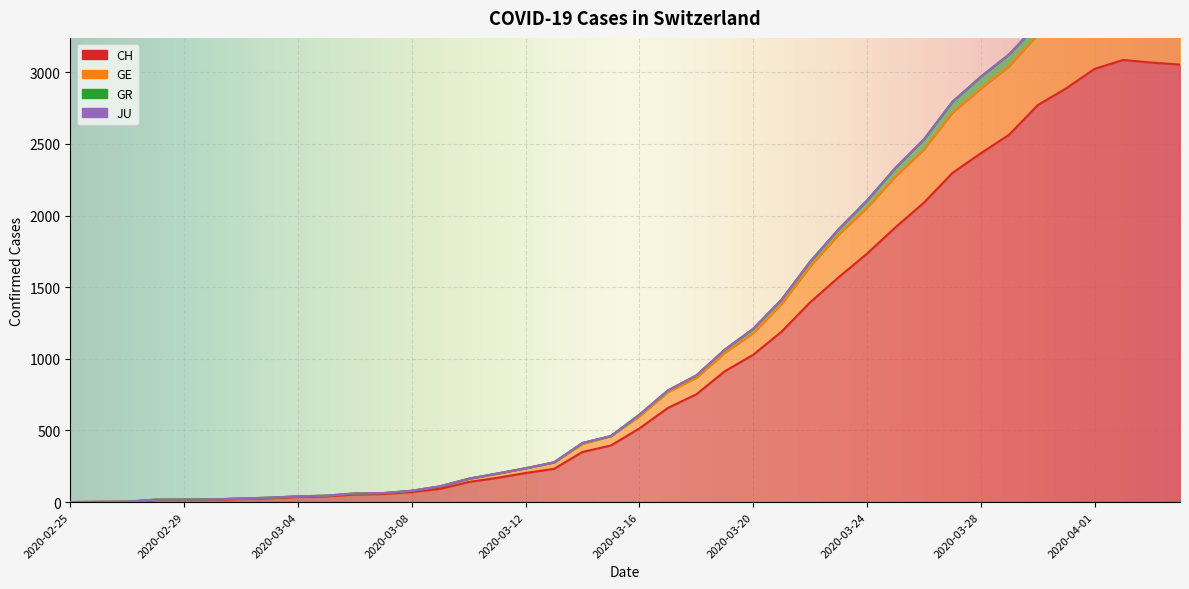

At which category does the chart reach its peak across all series?

2020-04-02